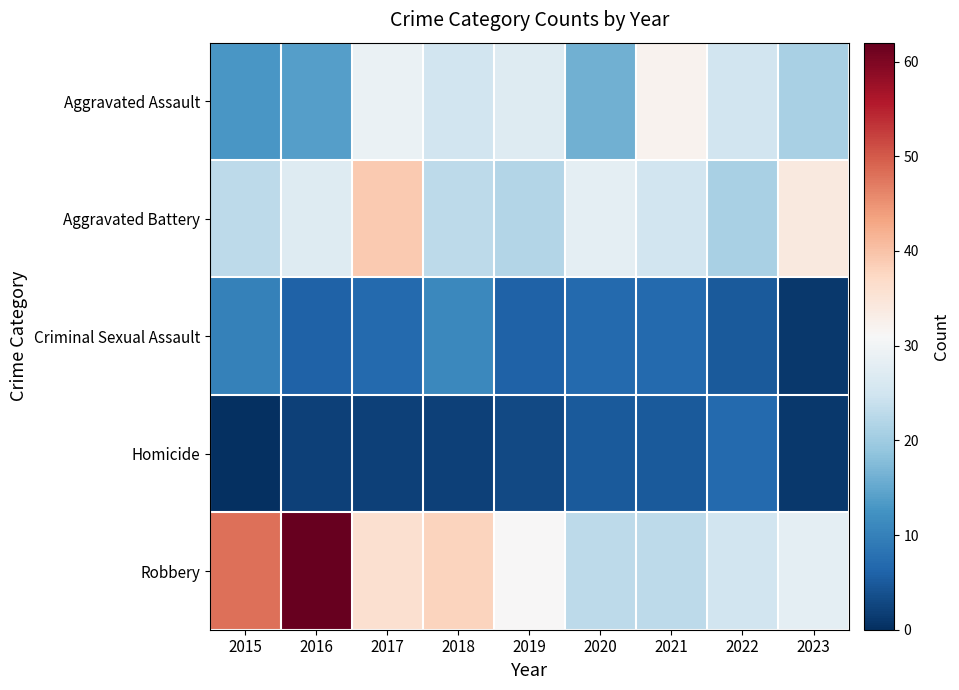

Rank the series at 2018 from highest to lowest value.

Robbery, Aggravated Assault, Aggravated Battery, Criminal Sexual Assault, Homicide